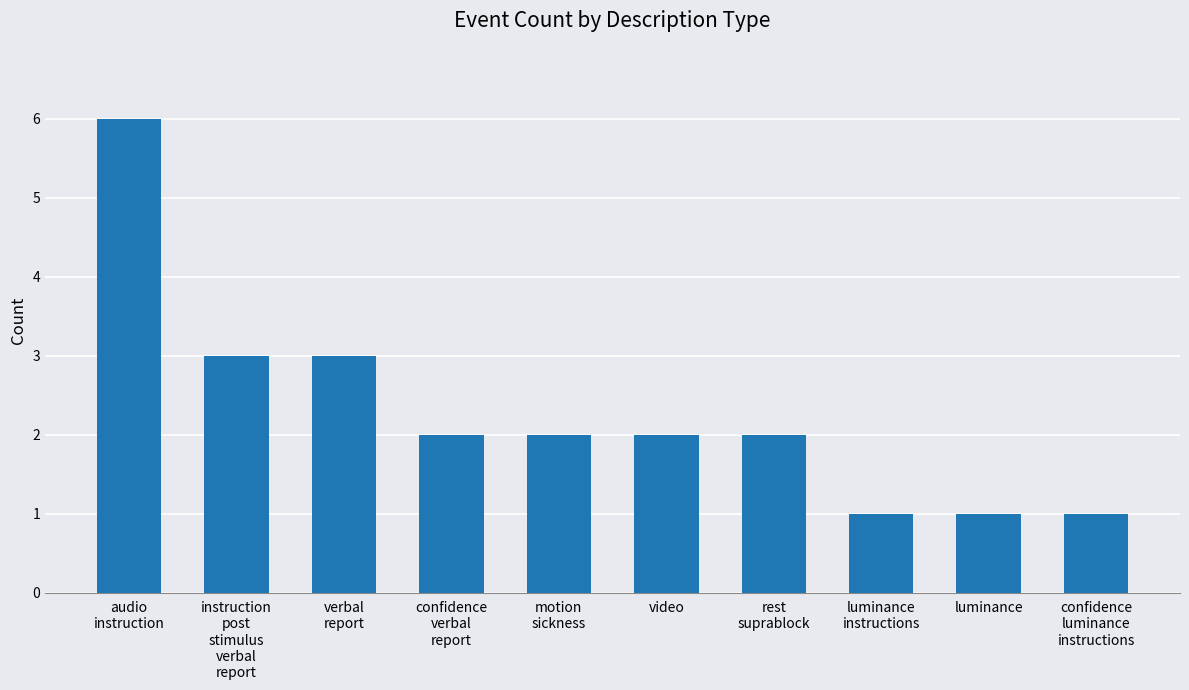

True or false: the data shows 1 at instruction
post
stimulus
verbal
report.

False